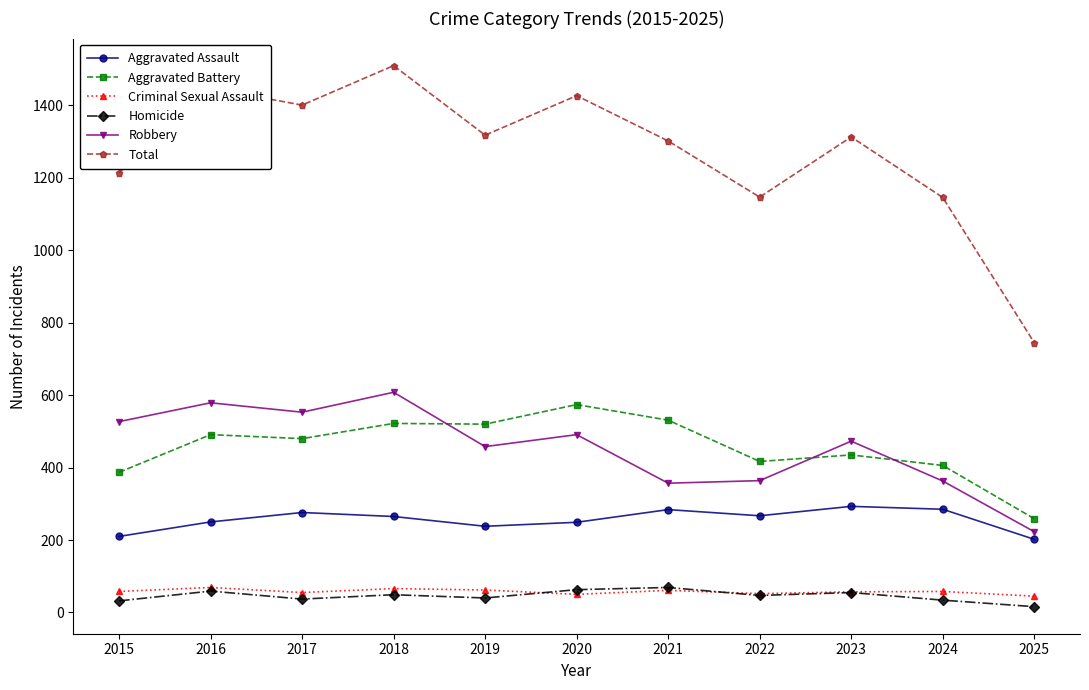

What are all the series names shown in the legend?

Aggravated Assault, Aggravated Battery, Criminal Sexual Assault, Homicide, Robbery, Total